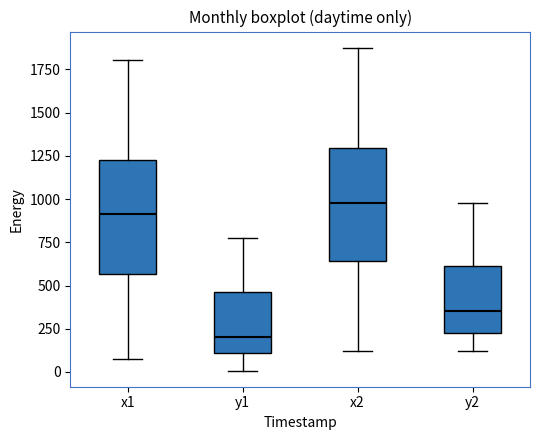

Reading left to right, transcribe this box plot: for each box, give where its median line is, the range the box spans, and where its two whiskers end, as read against the y-axis. The values are not printed on the chart, so give them approximately, as read against the axis.

x1: median 900, box 550 to 1250, whiskers 100 to 1800
y1: median 200, box 100 to 450, whiskers 0 to 800
x2: median 1000, box 650 to 1300, whiskers 100 to 1900
y2: median 350, box 200 to 600, whiskers 100 to 1000